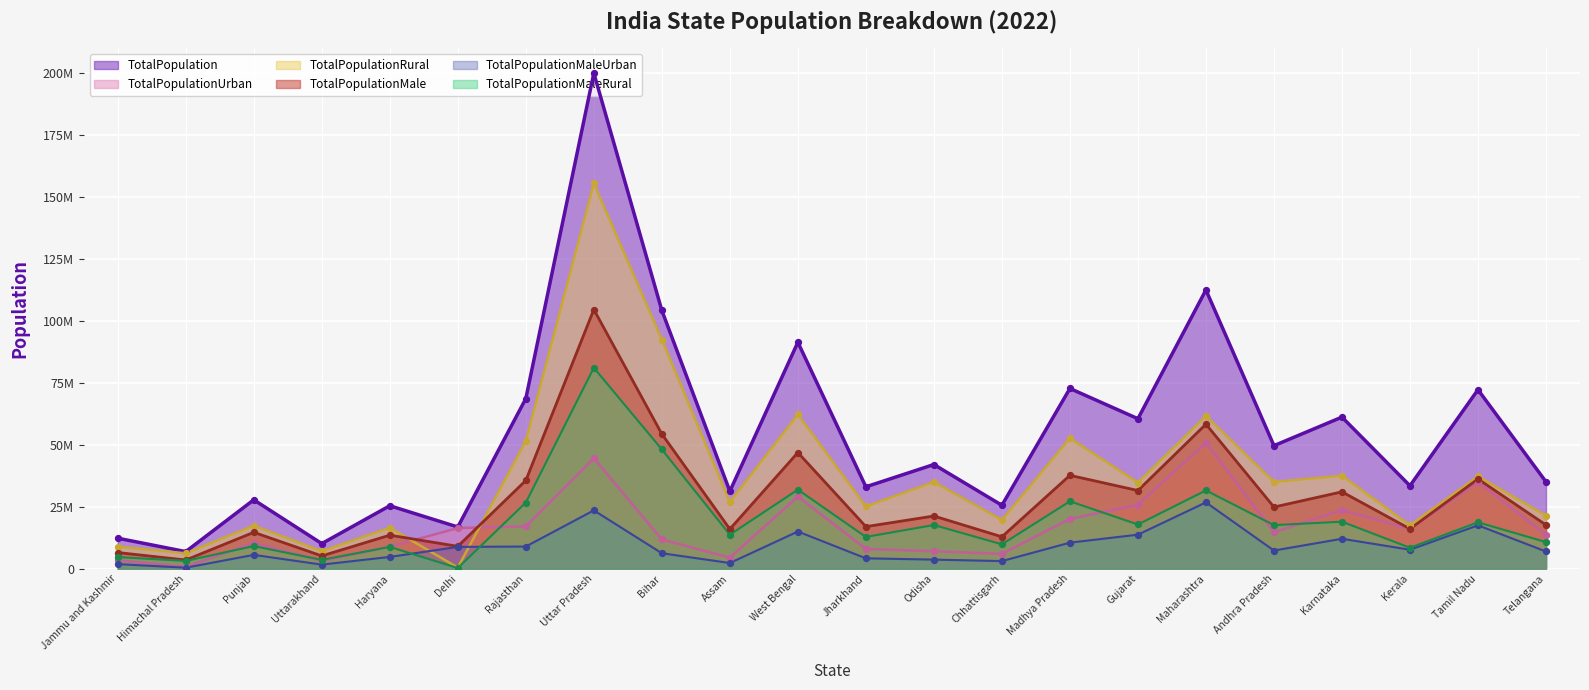

Which series has the largest Y range (max minus min)?

TotalPopulation